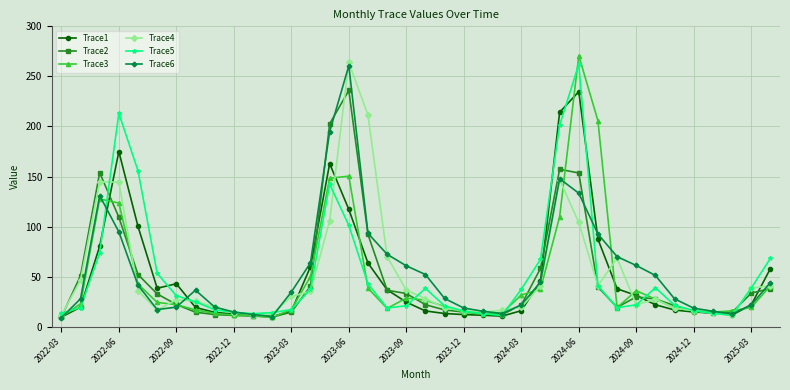

What is the difference between the second highest and minimum values in the Trace5 series?

201.8